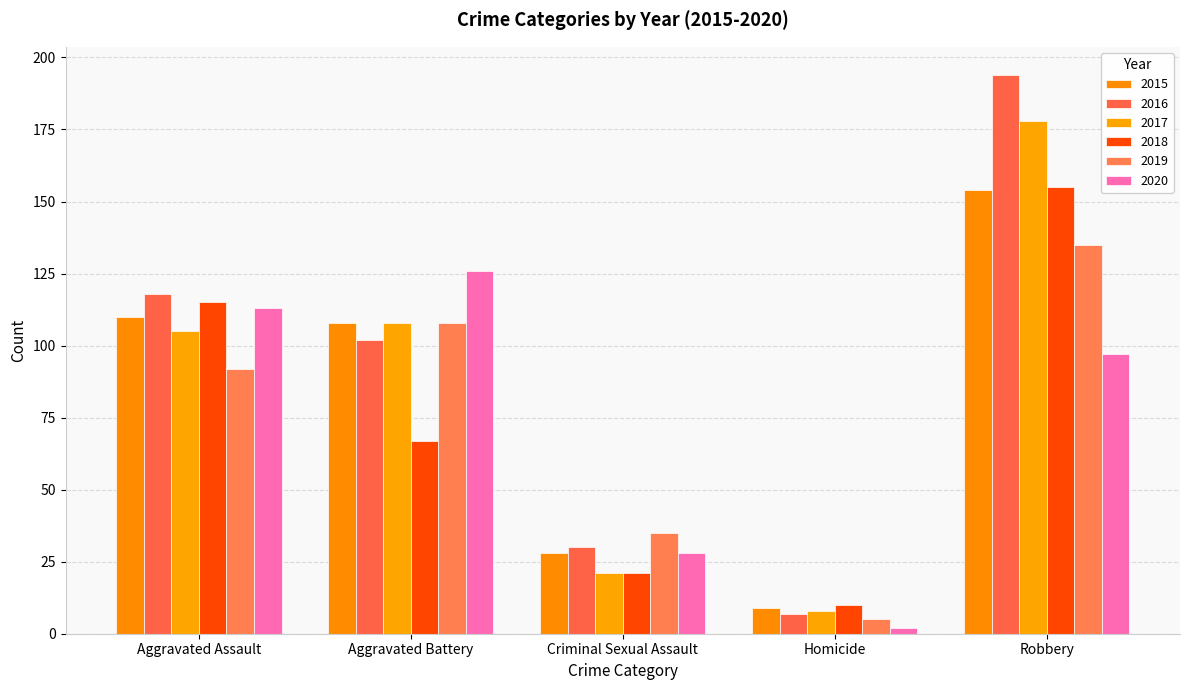

Is it true that 2019 equals 135 at Robbery?

True